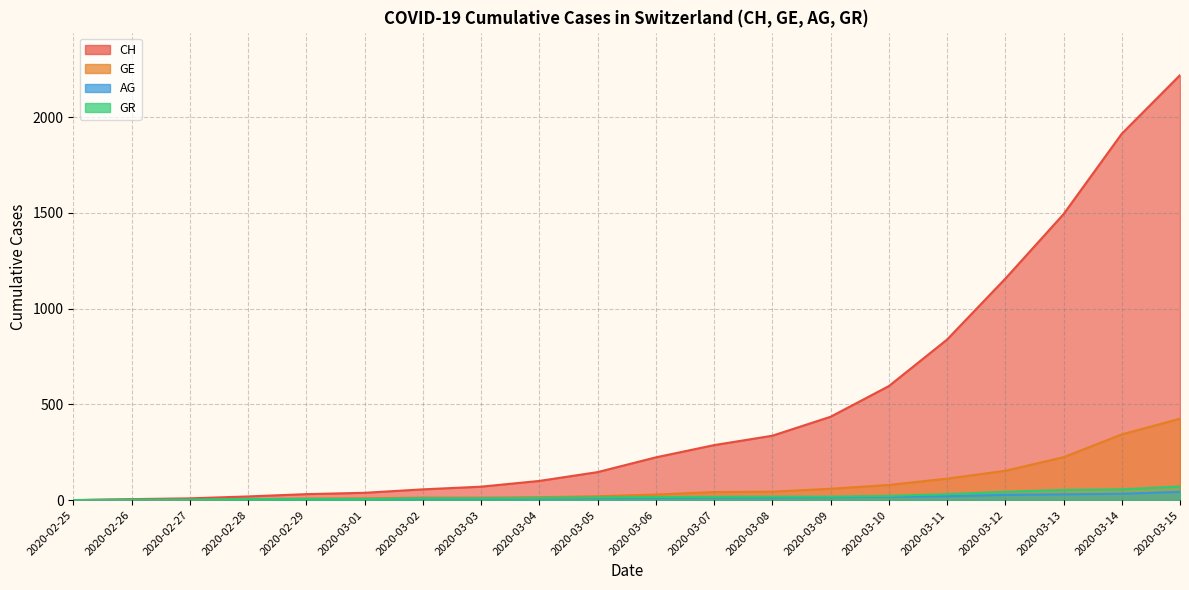

At which category does the chart reach its peak across all series?

2020-03-15